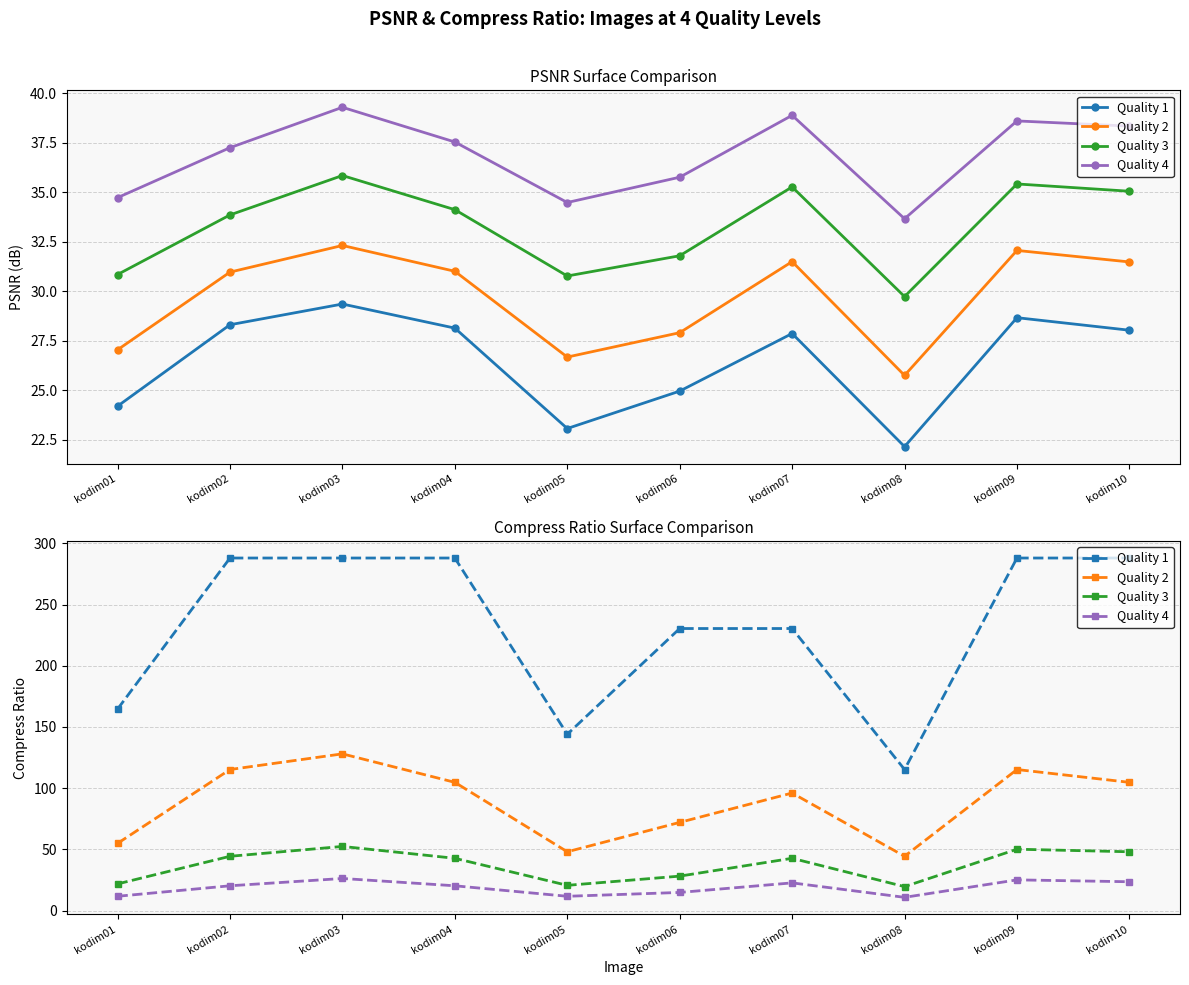

Rank the categories by Quality 3 value from highest to lowest.

kodim03, kodim09, kodim10, kodim02, kodim04, kodim07, kodim06, kodim01, kodim05, kodim08